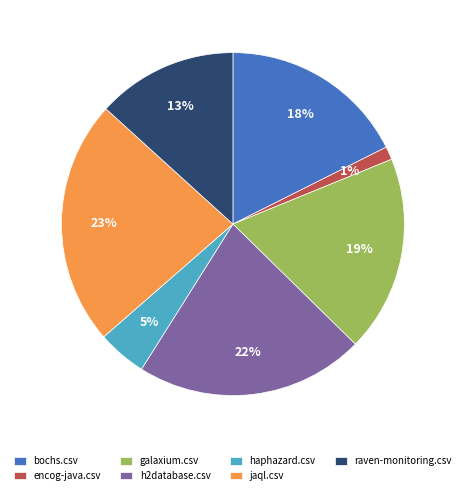

To the nearest percent, what is the average slice percentage?

14%